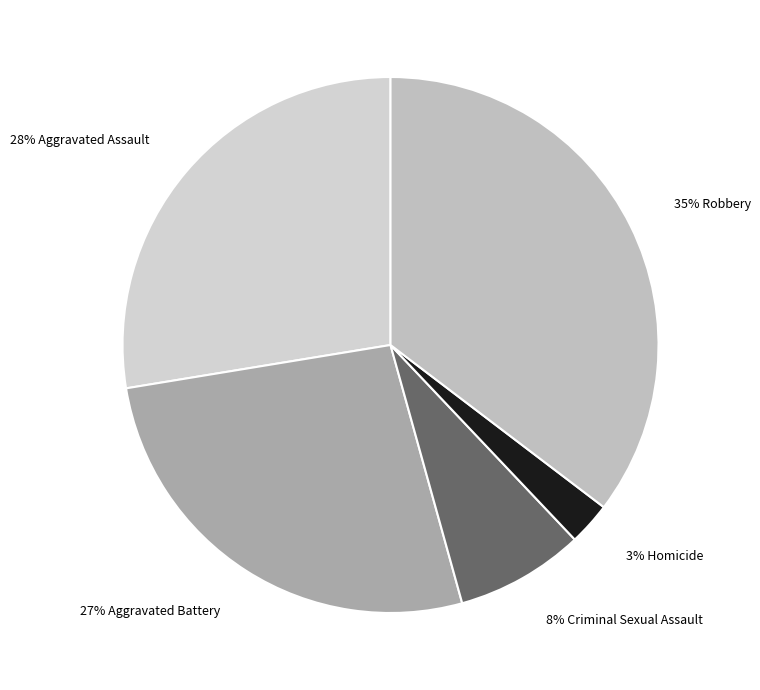

How many segments does this pie chart have?

5